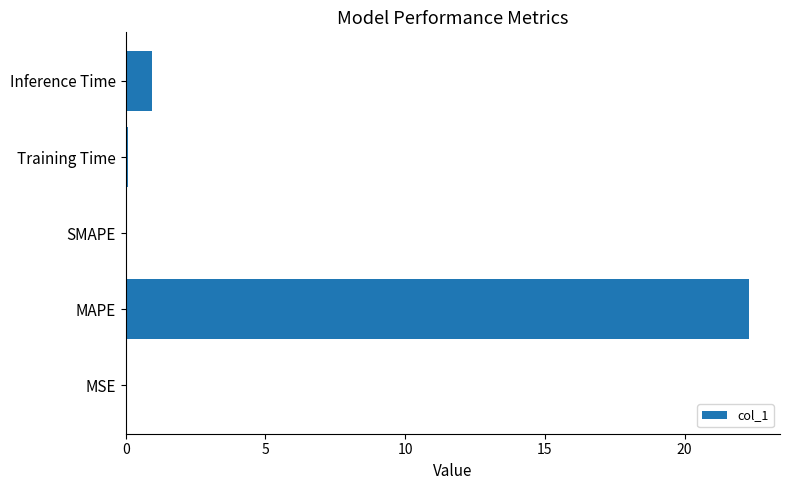

How many categories are shown in the chart?

5